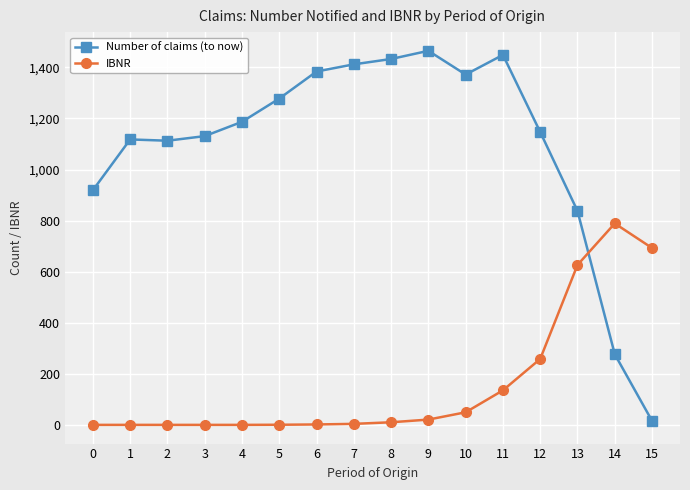

The value of IBNR at 11 is 135.6. True or false?

True